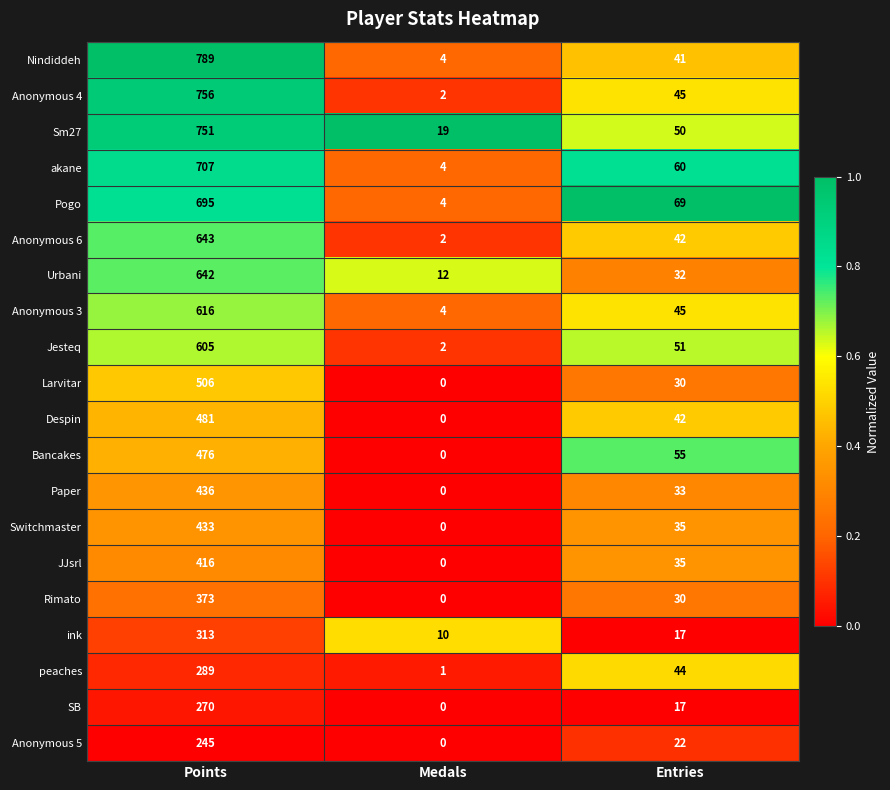

The value of akane at Points is 1149. True or false?

False